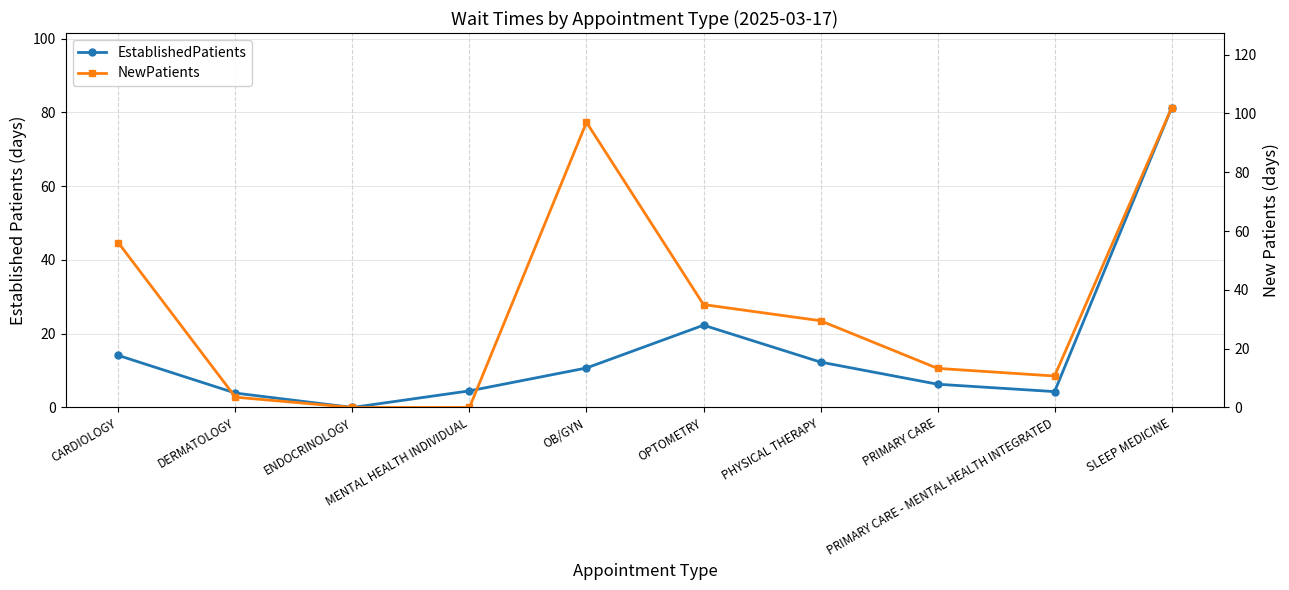

Which series ends up on top after the final intersection of EstablishedPatients and NewPatients?

NewPatients